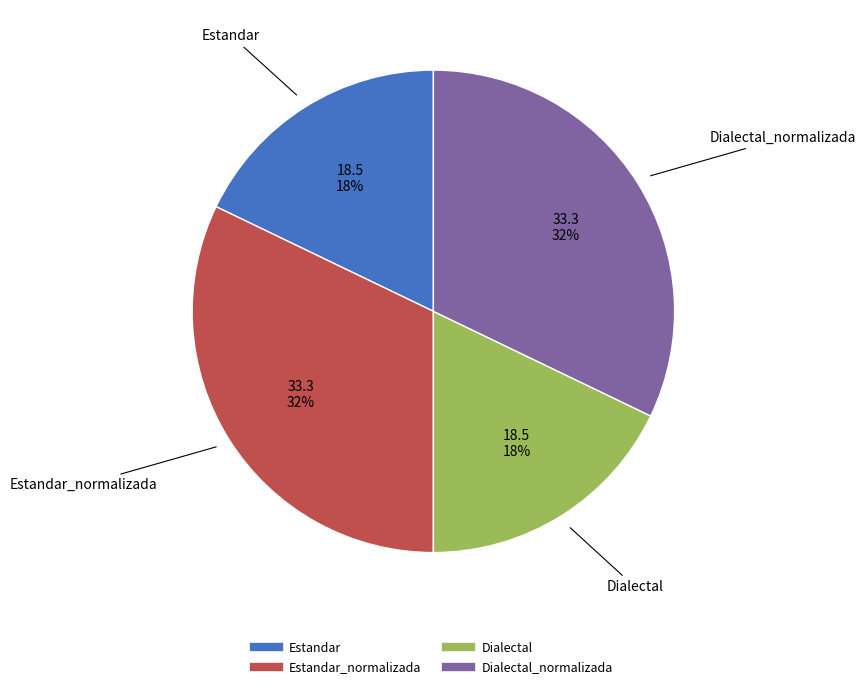

Does any single category account for the majority?

No